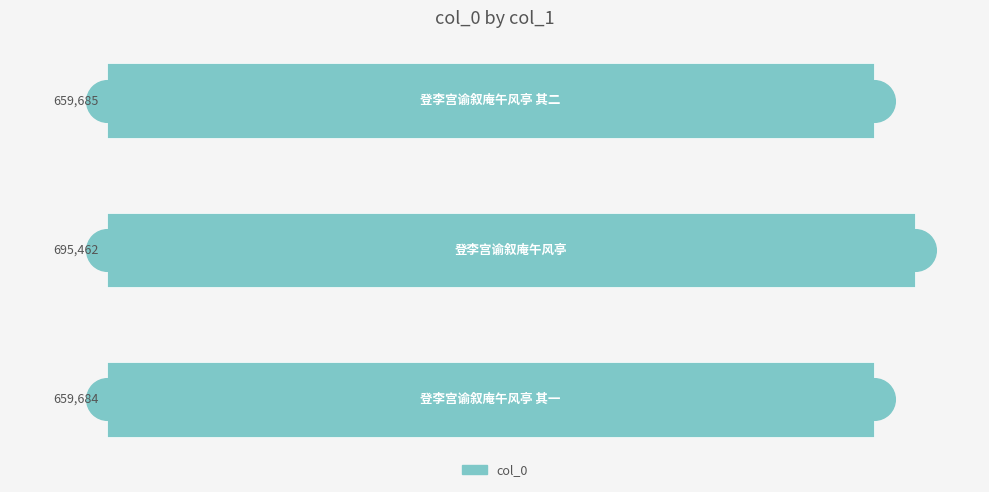

What is the difference between the maximum and minimum values?

35778